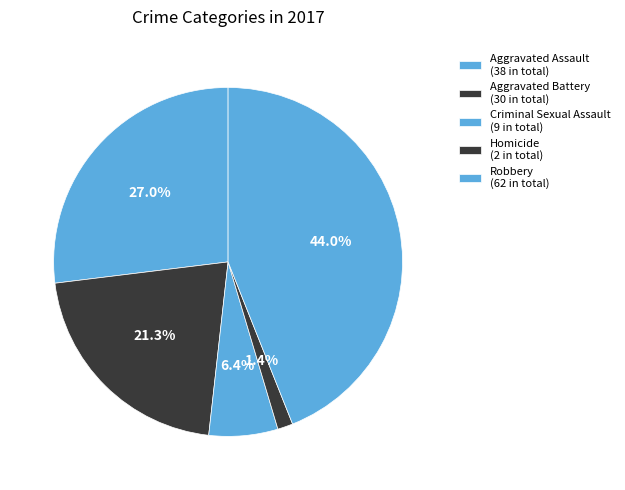

Is it true that Aggravated Battery is 13% of the pie?

False